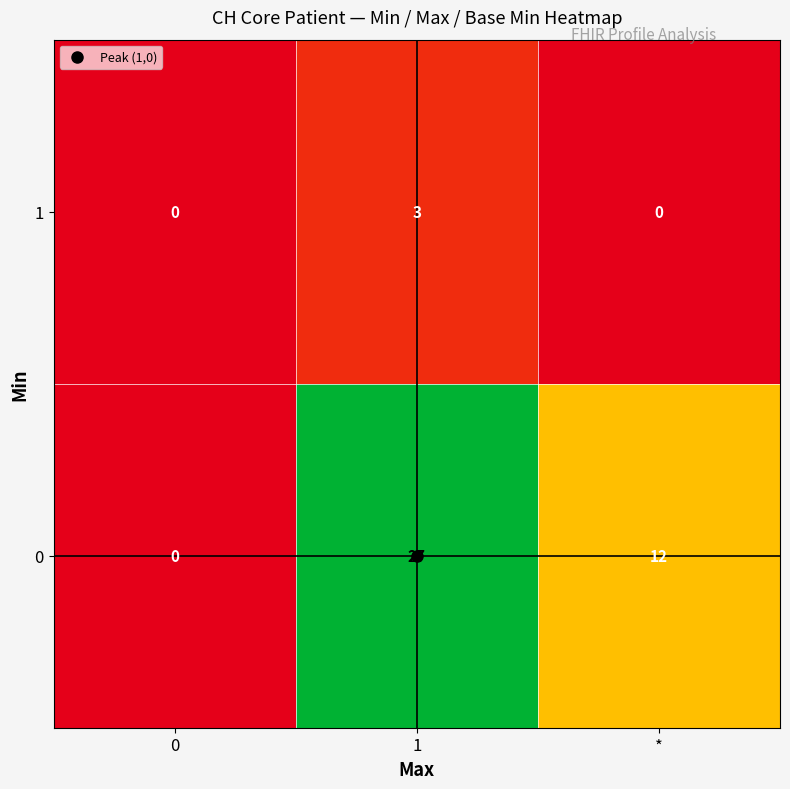

What is the difference between the maximum and minimum values in the 0 series?

27